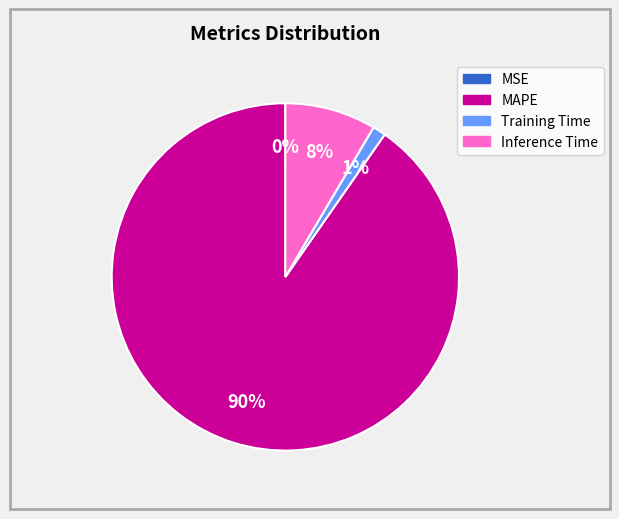

The Inference Time slice represents 23% of the pie. True or false?

False